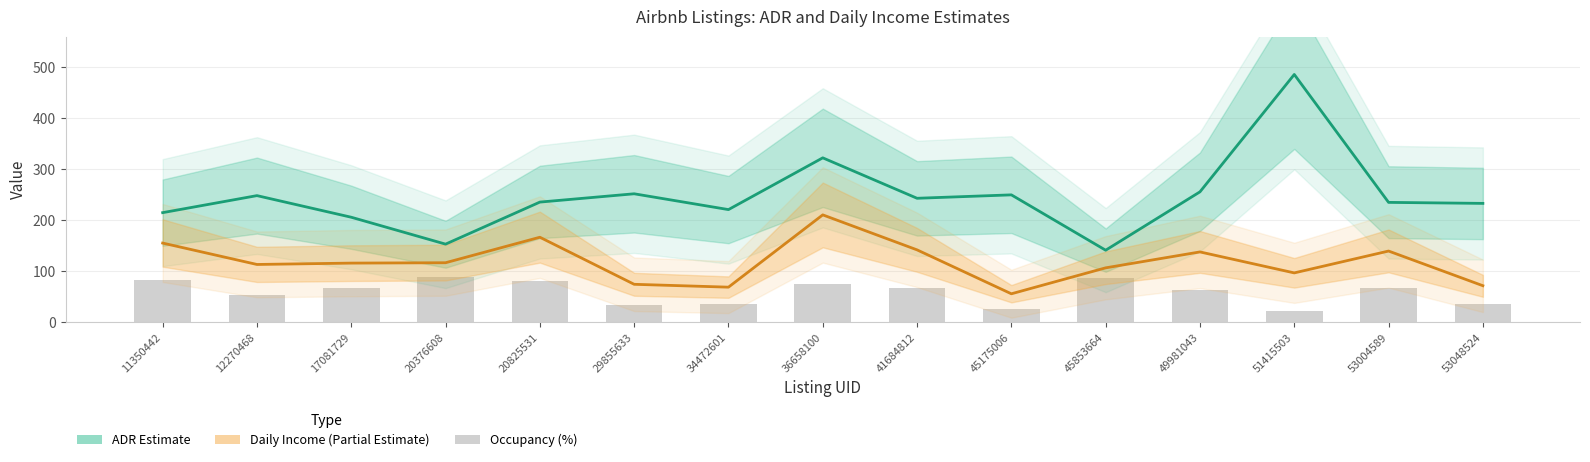

At which label does ADR (Estimate) first exceed 235?

12270468